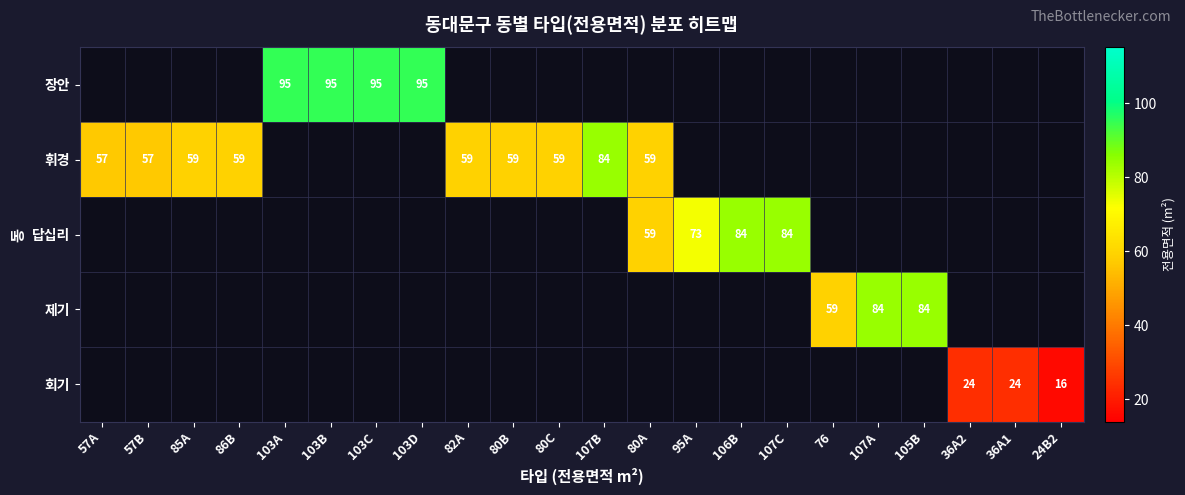

The 휘경 series shows 86 at 80B. True or false?

False